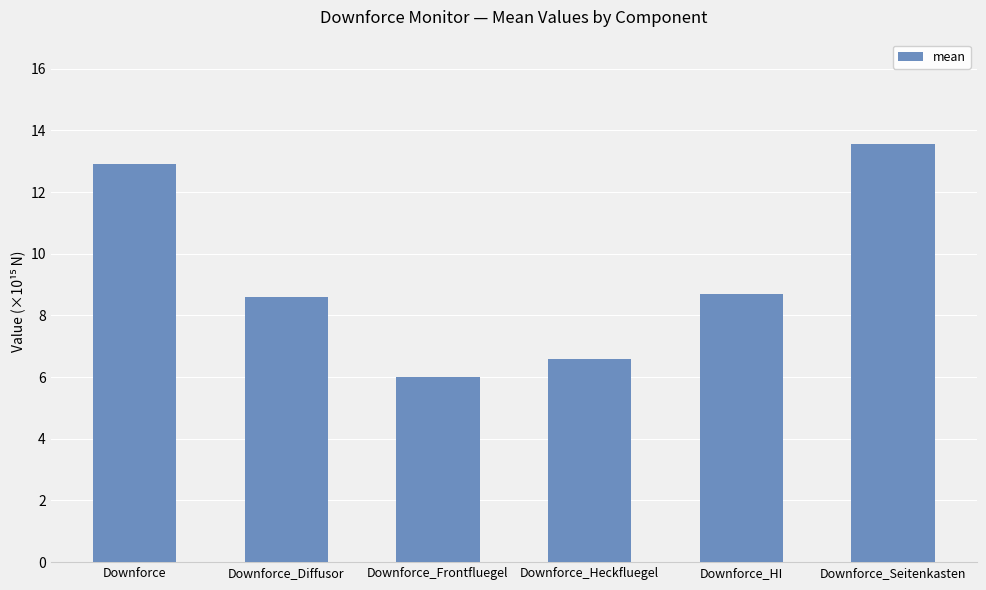

Count the number of values greater than 8.

4